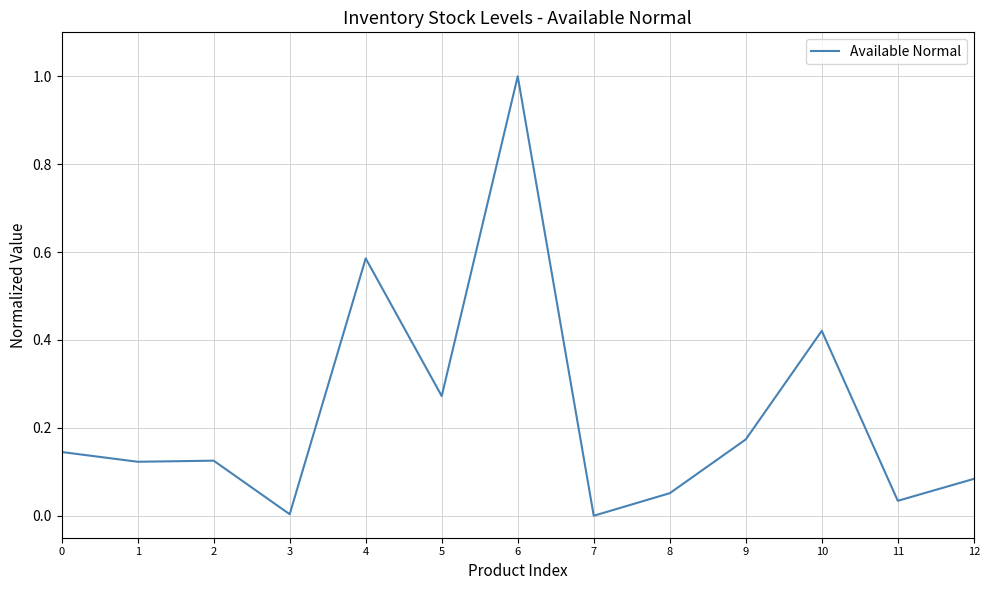

Between 5 and 6, which is larger?

6